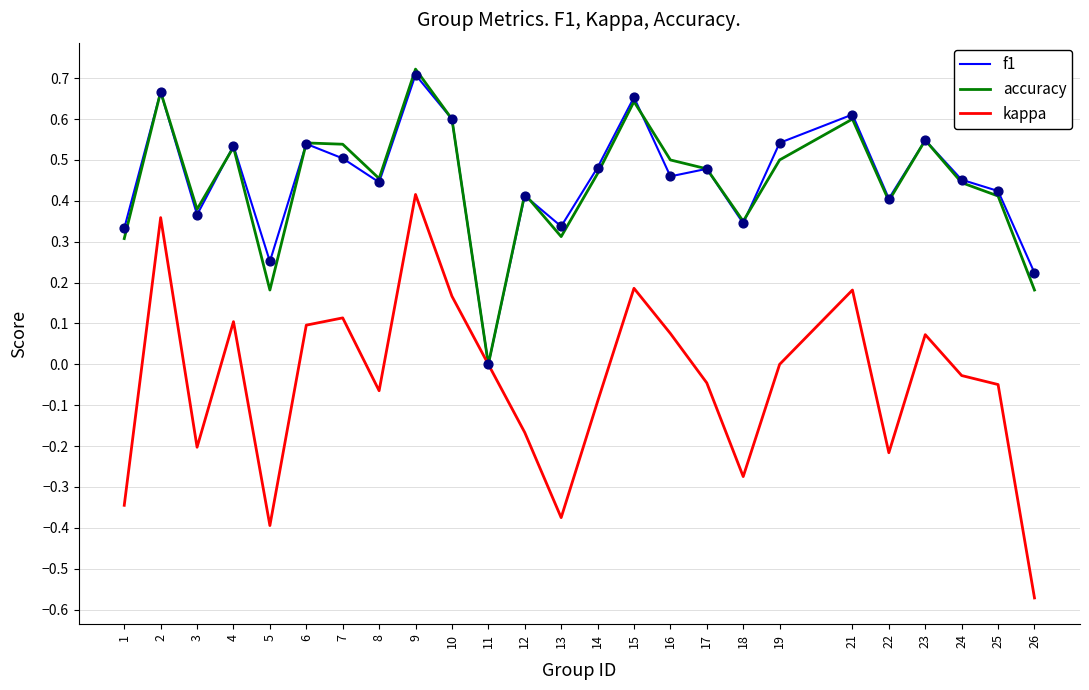

What is the total value across all series at 21?

1.4